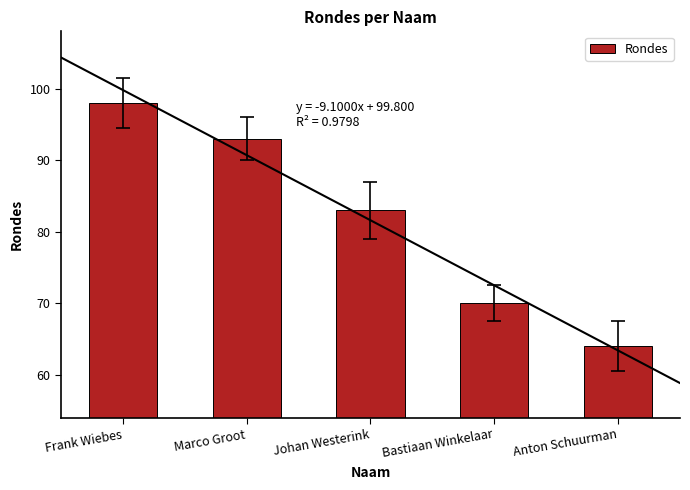

At which category does the chart reach its minimum across all series?

Anton Schuurman